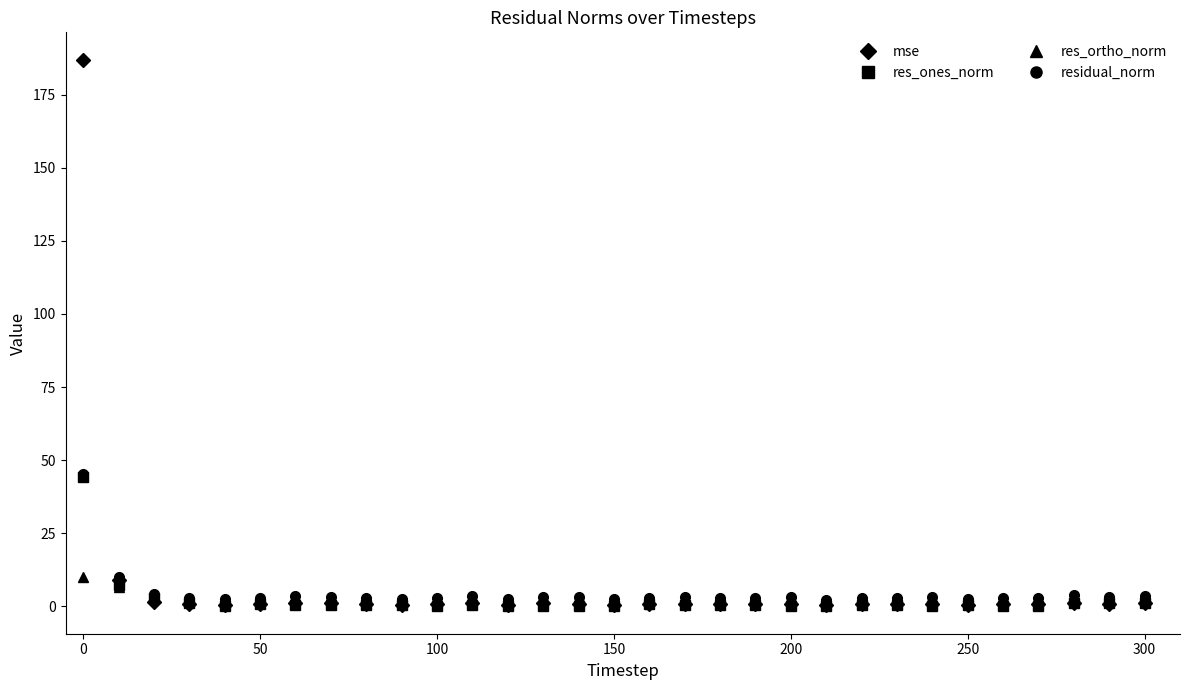

Which series has the widest spread of values?

mse